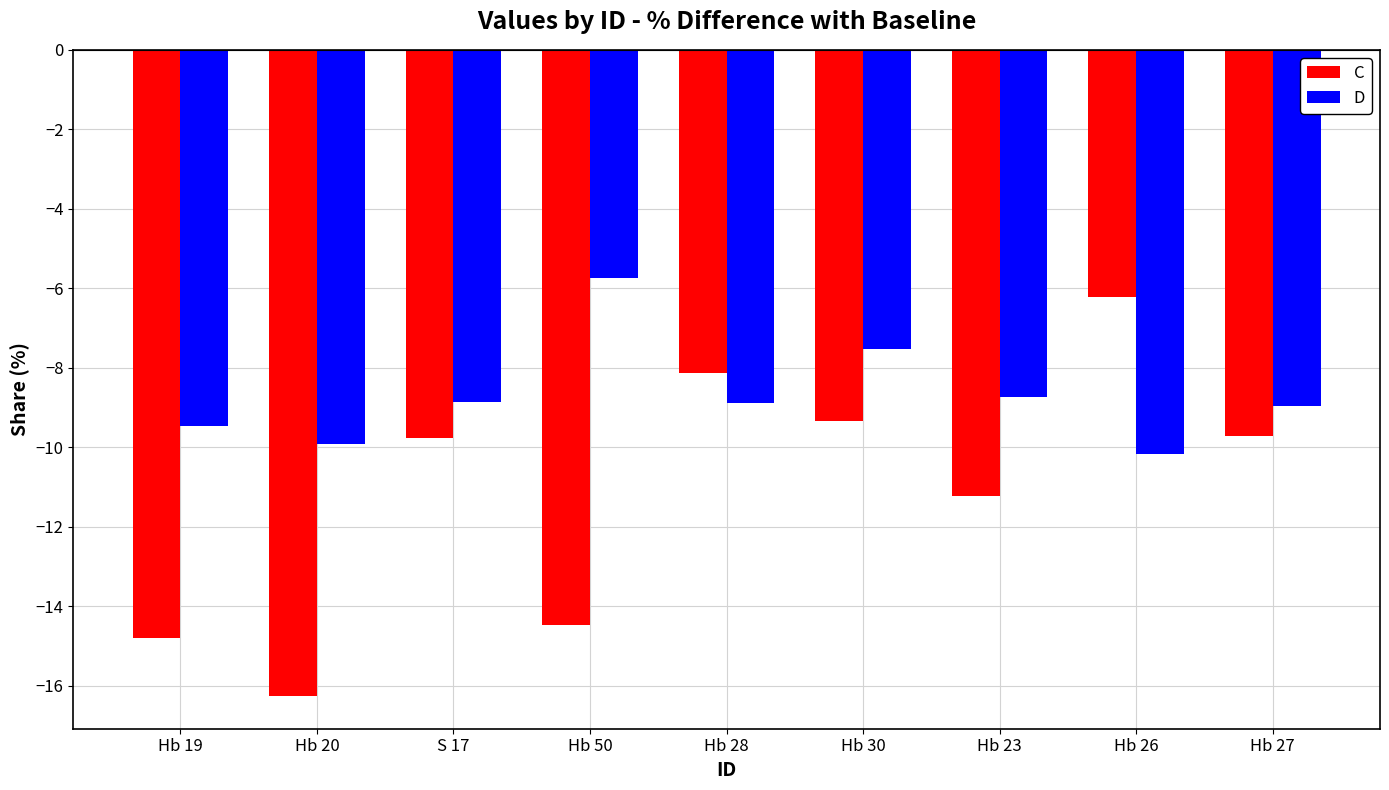

What is the minimum value shown in the chart?

-16.3